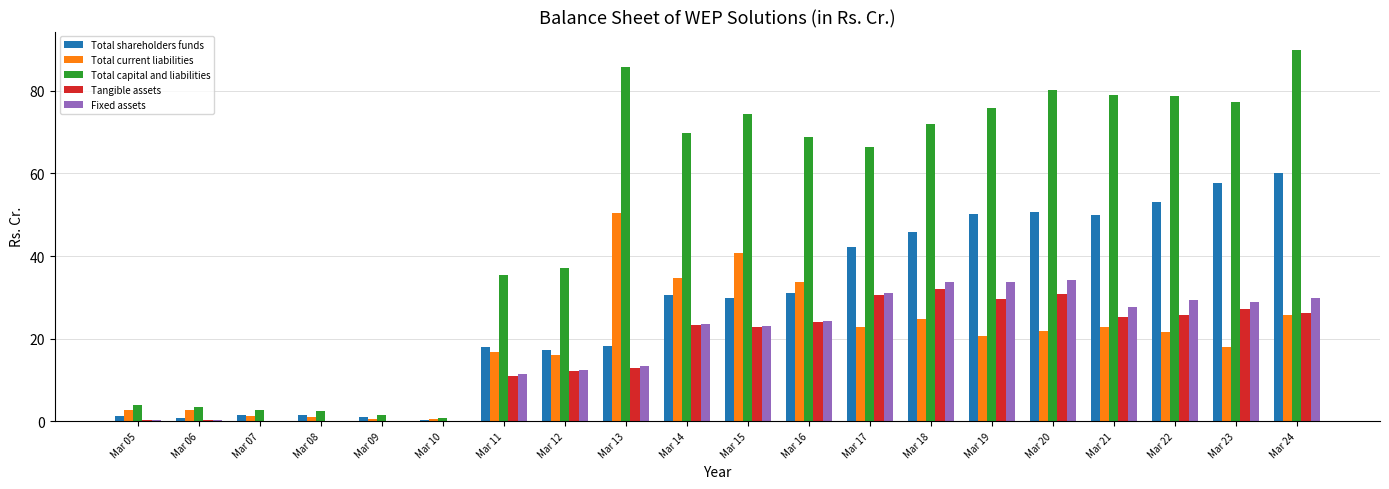

What is the total value across all series at Mar 14?

182.1